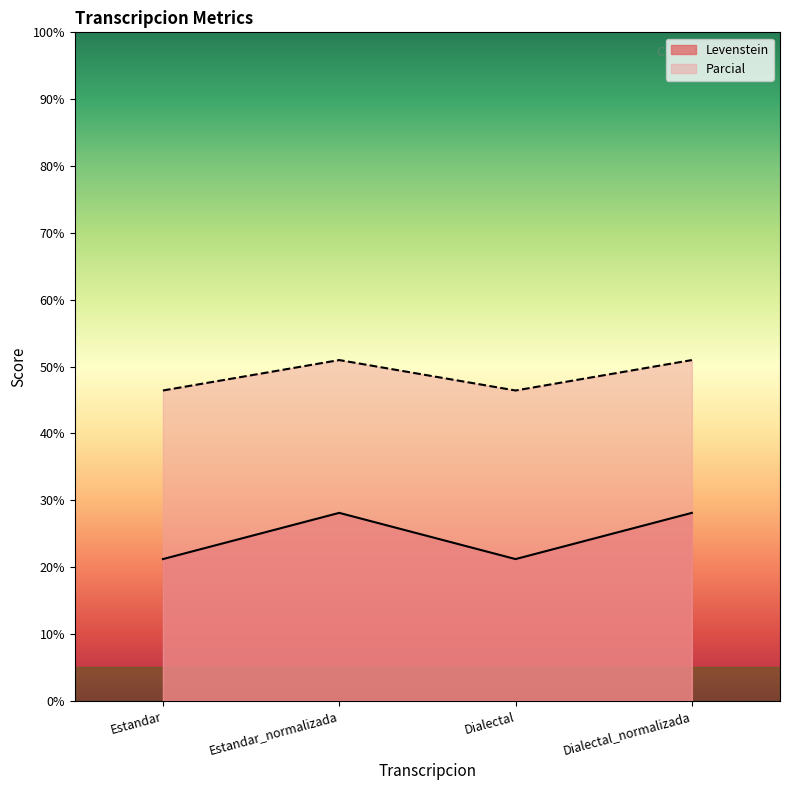

What is the label of the 4th point from the right?

Estandar